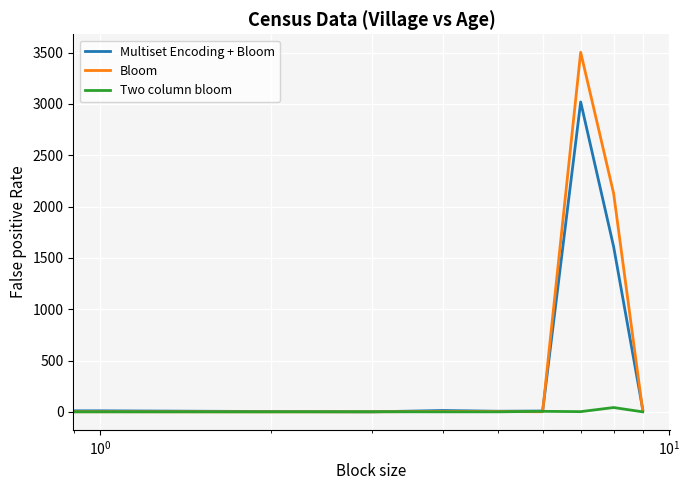

What is the greatest value displayed?

3503